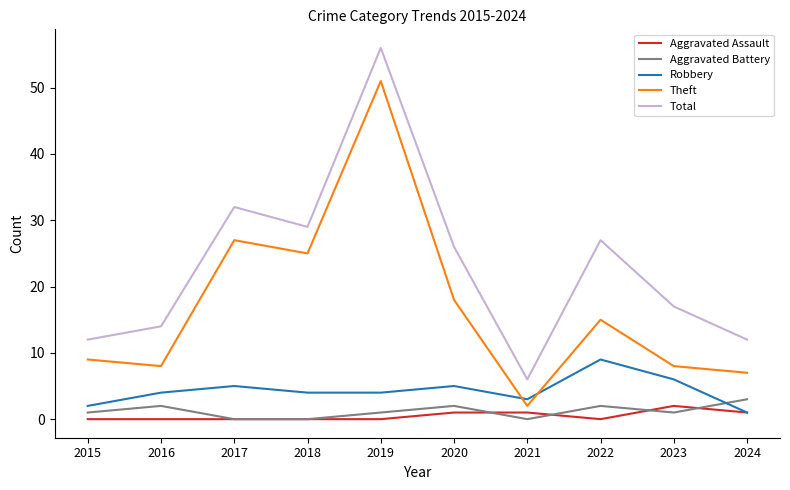

What is the difference between the second highest and minimum values in the Total series?

26